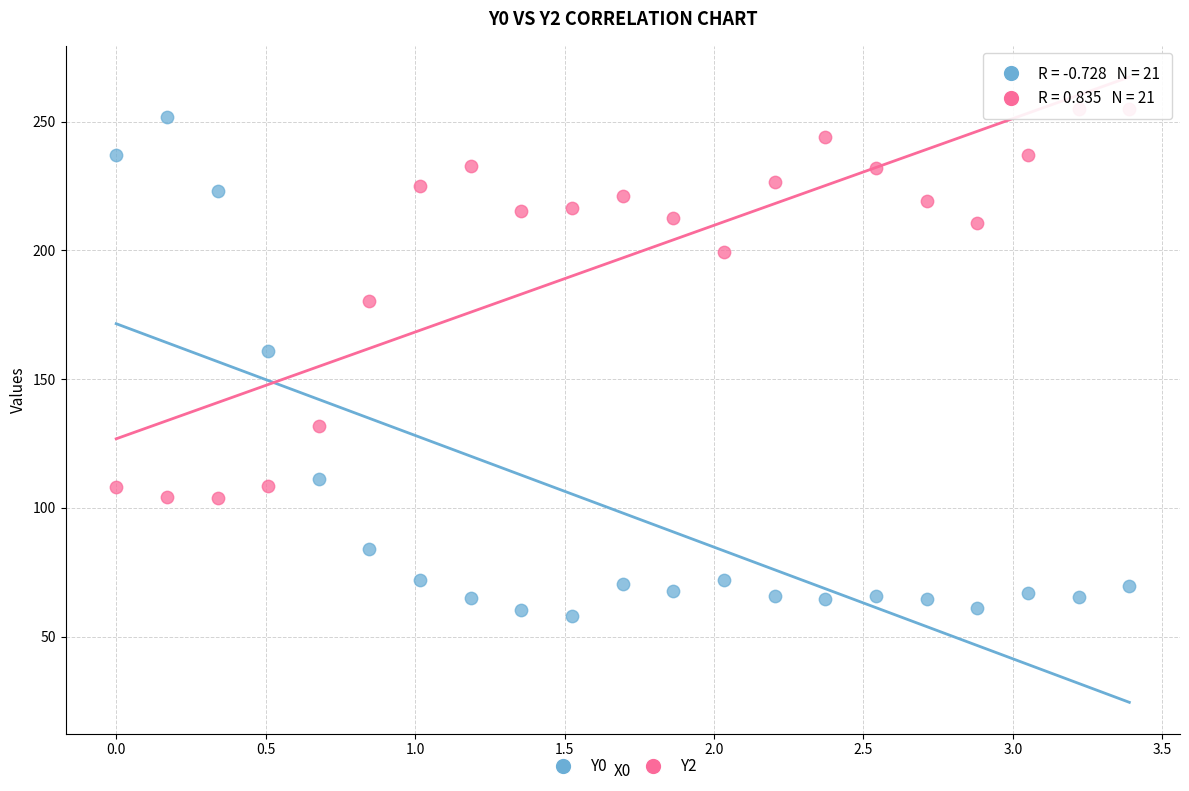

Across all data points, what is the range of Y values (max minus min)?

196.9